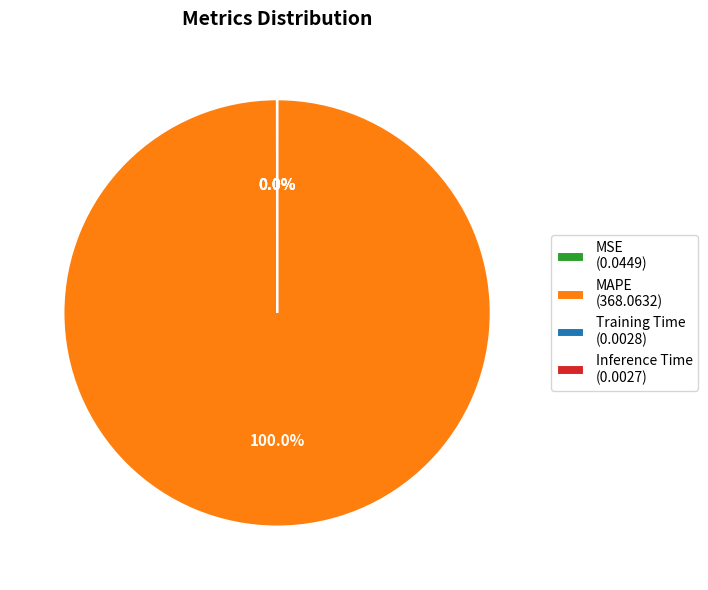

Is there a majority slice in this chart?

Yes